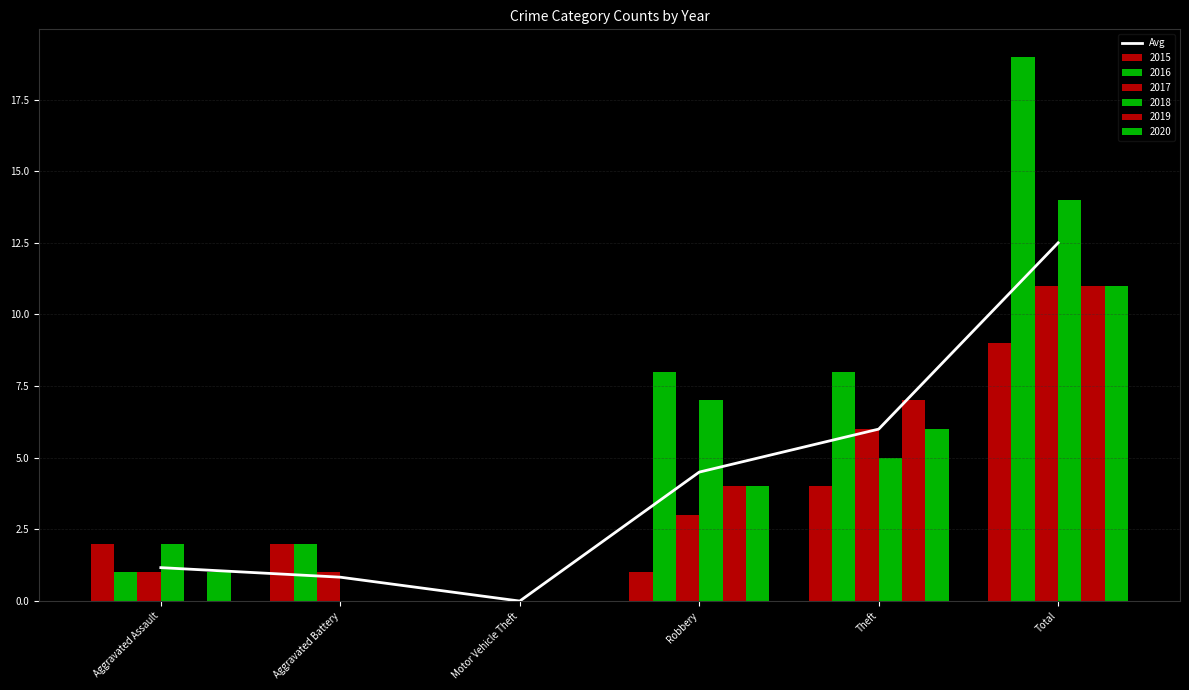

Read the value at Aggravated Battery.

0.8